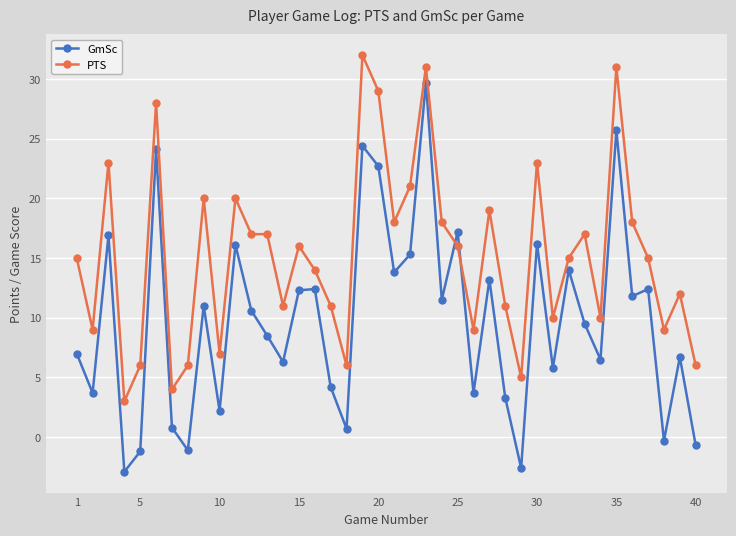

What is the highest value of the PTS series?

32.0